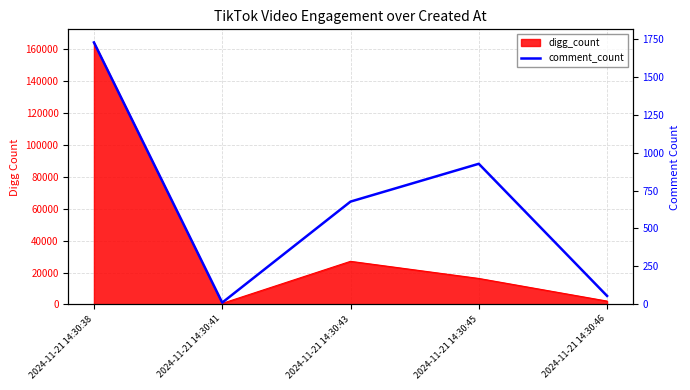

True or false: the data shows 1058 at 2024-11-21 14:30:38.

False